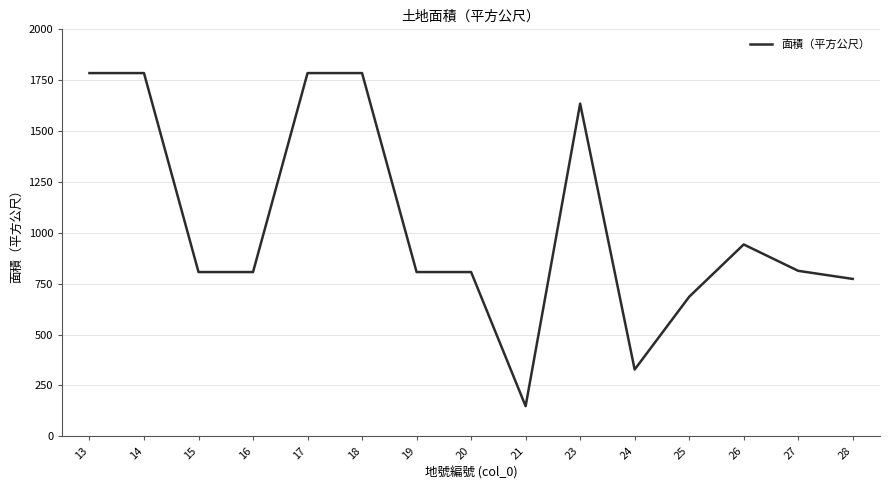

What is the approximate value at 19?

807.1